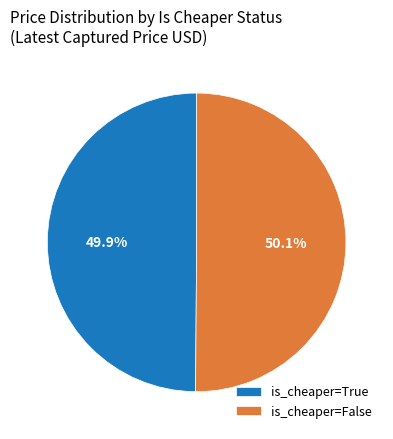

What is the ratio of the value at is_cheaper=False to the value at is_cheaper=True?

1.0